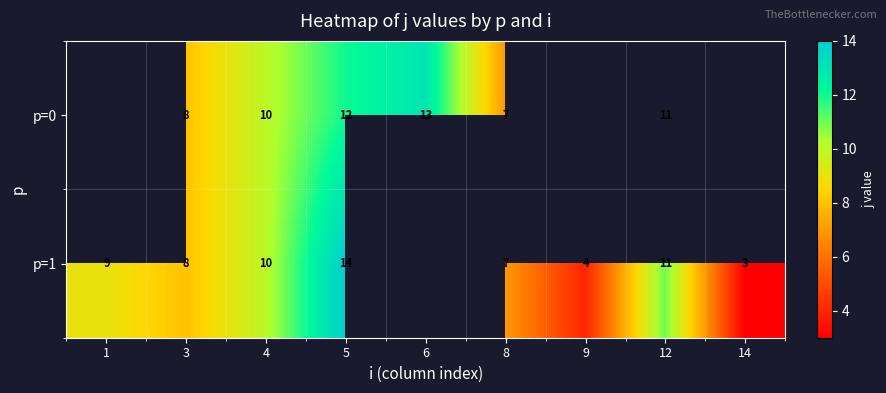

The value of p=1 at 9 is 1. True or false?

False